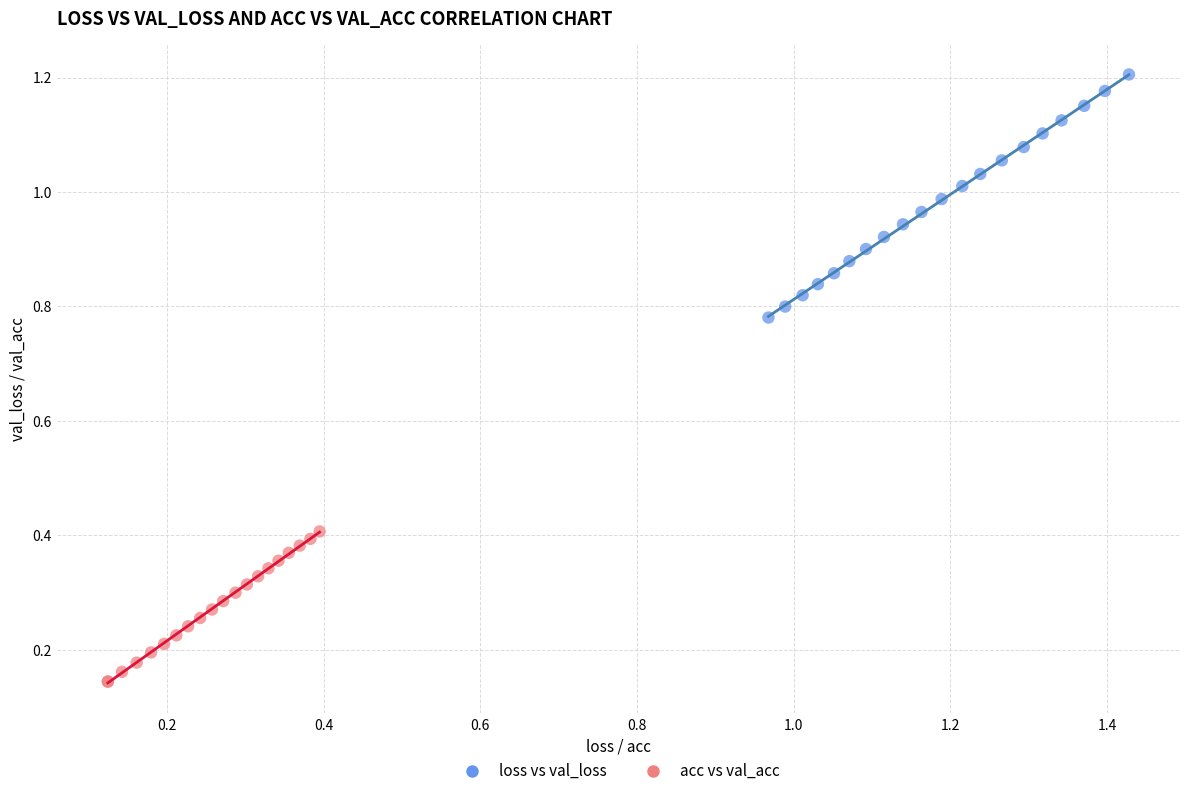

Which series has the largest Y range (max minus min)?

loss vs val_loss